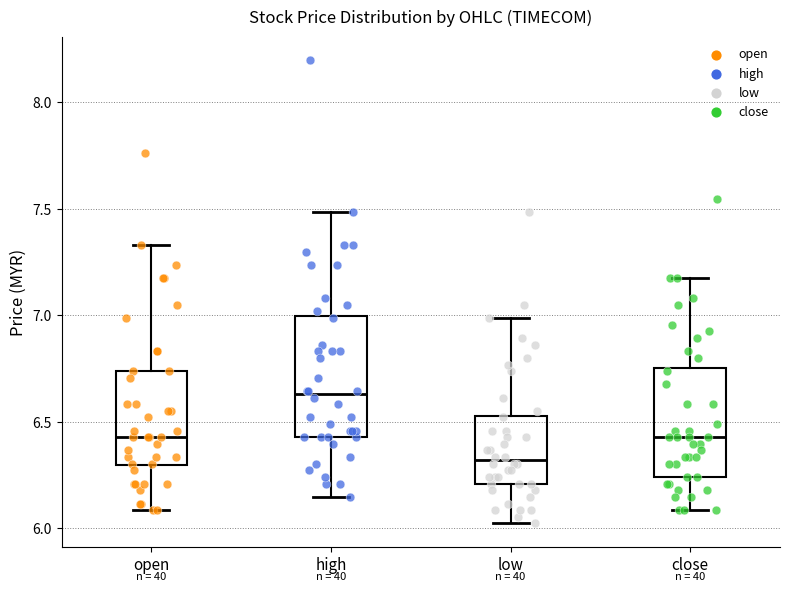

Comparing the boxes themselves (not the whiskers), which one is the tallest?

high